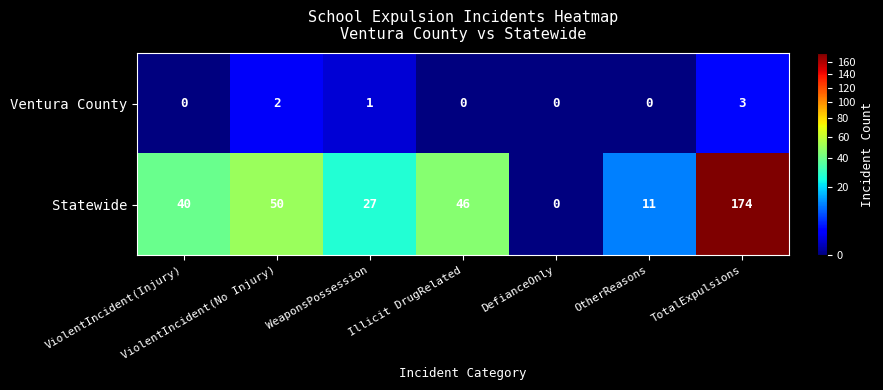

At how many categories does at least one series exceed 37?

4